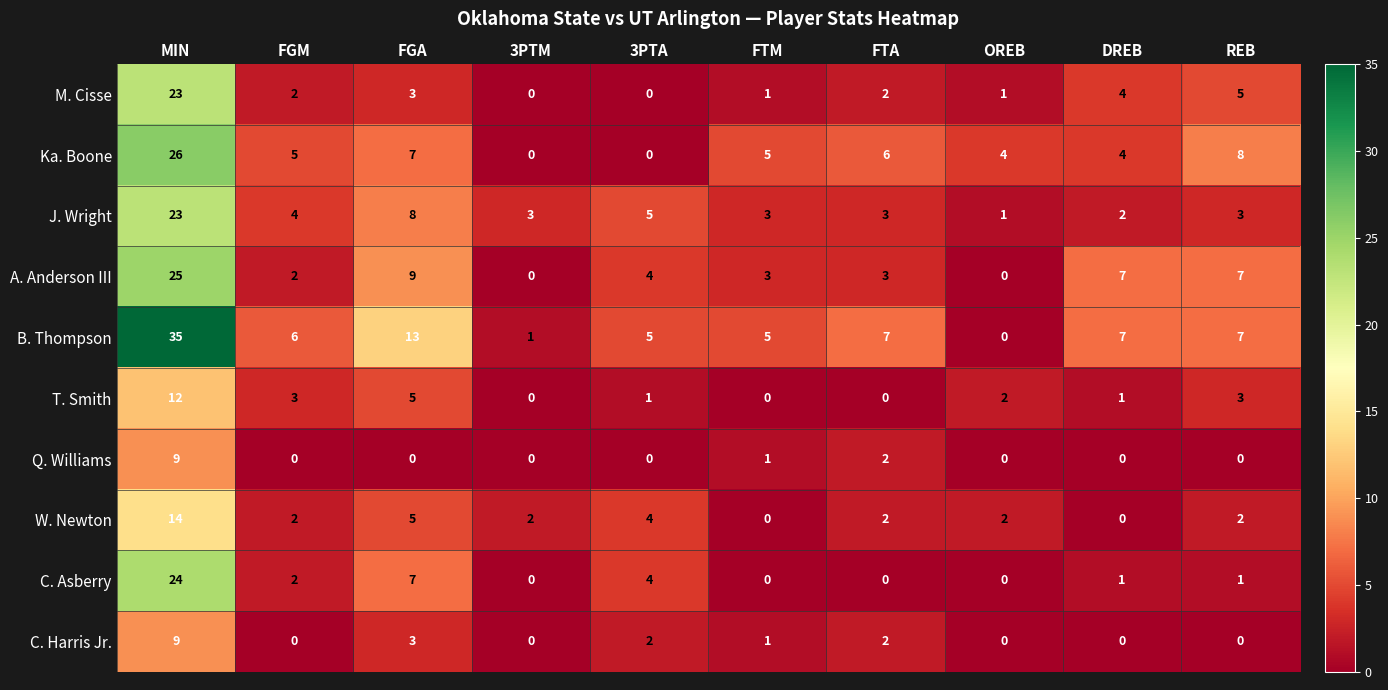

What is the spread (max minus min) of values at FGA?

13